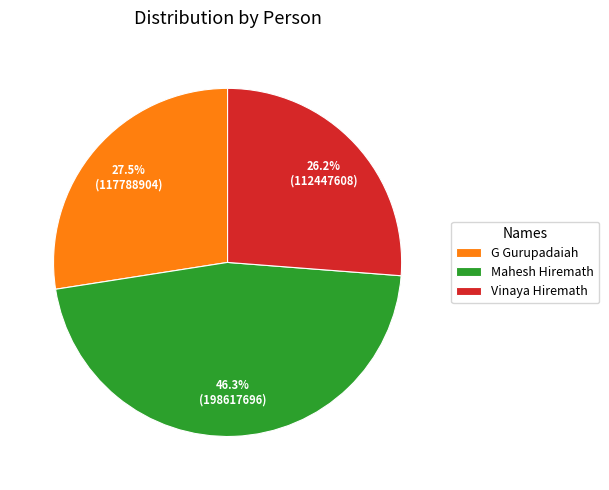

What is the smallest slice in the pie chart?

Vinaya Hiremath